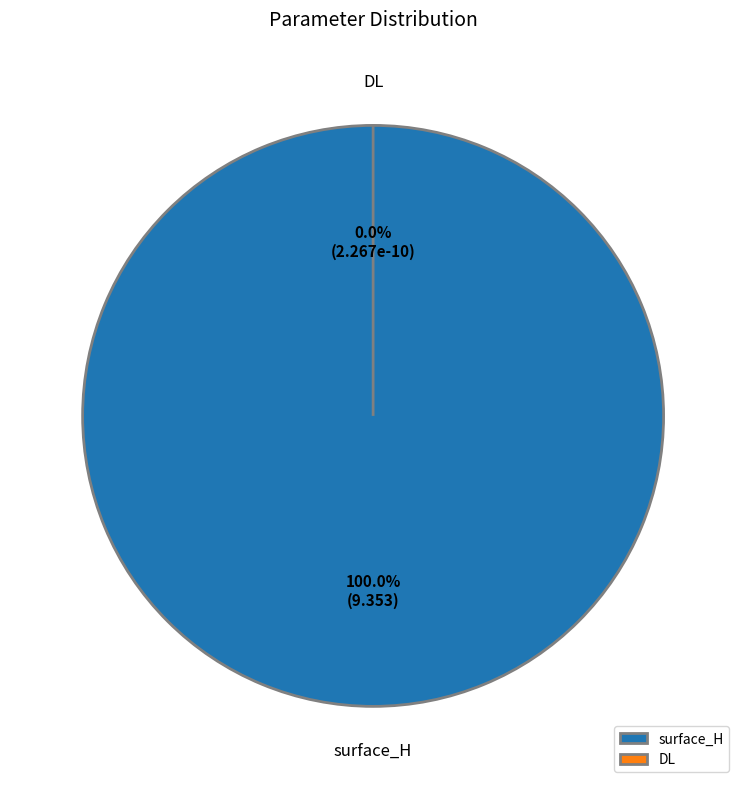

True or false: surface_H accounts for 100% of the total.

True